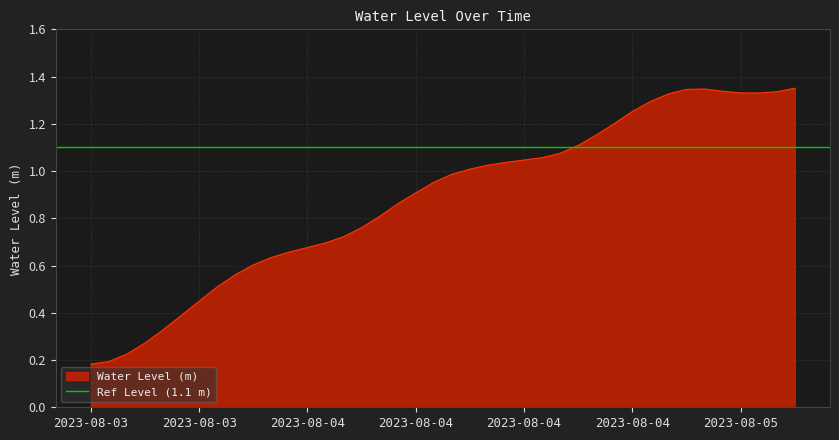

List the labels in order of value, smallest first.

2023-08-03 12:00, 2023-08-03 13:00, 2023-08-03 14:00, 2023-08-03 15:00, 2023-08-03 16:00, 2023-08-03 17:00, 2023-08-03 18:00, 2023-08-03 19:00, 2023-08-03 20:00, 2023-08-03 21:00, 2023-08-03 22:00, 2023-08-03 23:00, 2023-08-04 00:00, 2023-08-04 01:00, 2023-08-04 02:00, 2023-08-04 03:00, 2023-08-04 04:00, 2023-08-04 05:00, 2023-08-04 06:00, 2023-08-04 07:00, 2023-08-04 08:00, 2023-08-04 09:00, 2023-08-04 10:00, 2023-08-04 11:00, 2023-08-04 12:00, 2023-08-04 13:00, 2023-08-04 14:00, 2023-08-04 15:00, 2023-08-04 16:00, 2023-08-04 17:00, 2023-08-04 18:00, 2023-08-04 19:00, 2023-08-04 20:00, 2023-08-05 01:00, 2023-08-05 00:00, 2023-08-05 02:00, 2023-08-04 23:00, 2023-08-04 21:00, 2023-08-04 22:00, 2023-08-05 03:00